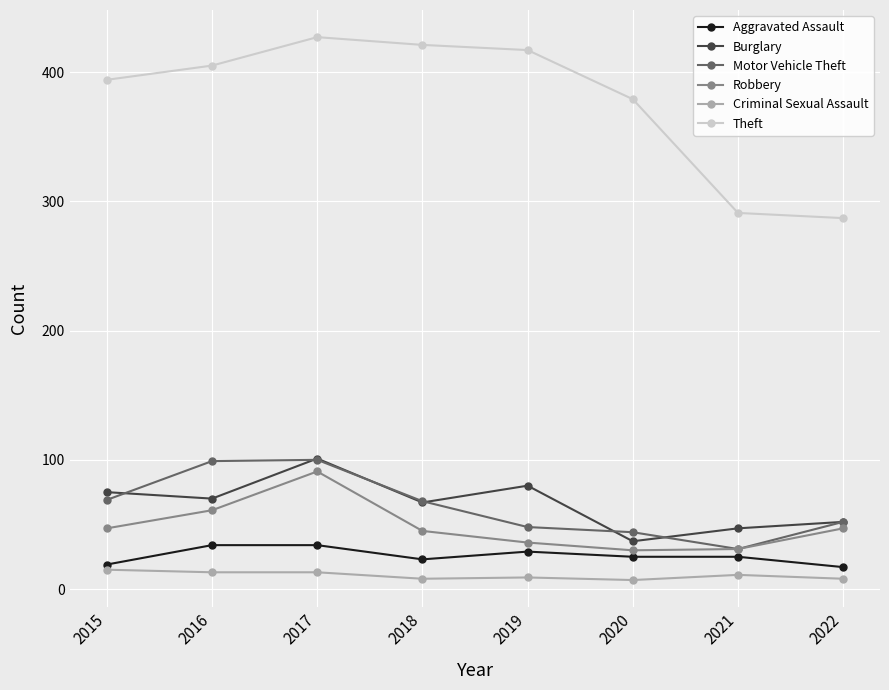

What is the sum of the Robbery values at 2017 and 2019?

127